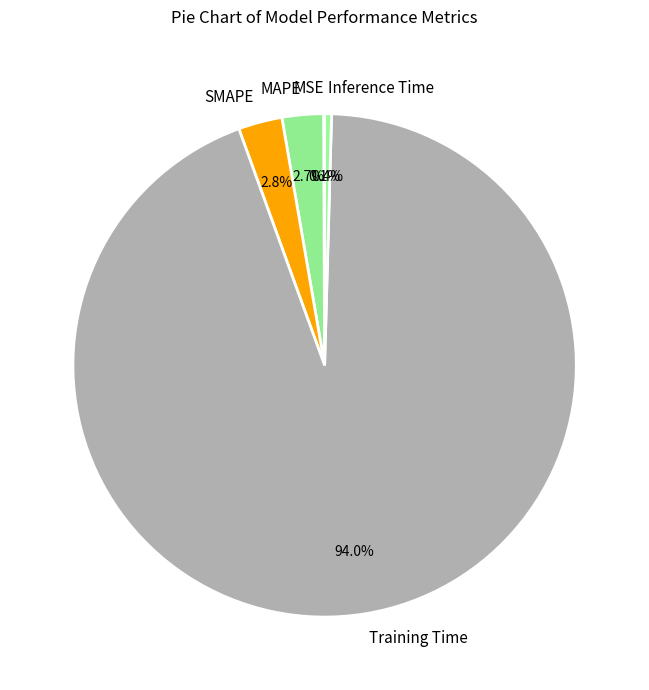

To the nearest percent, what is the difference between the largest and smallest slice percentages?

94%